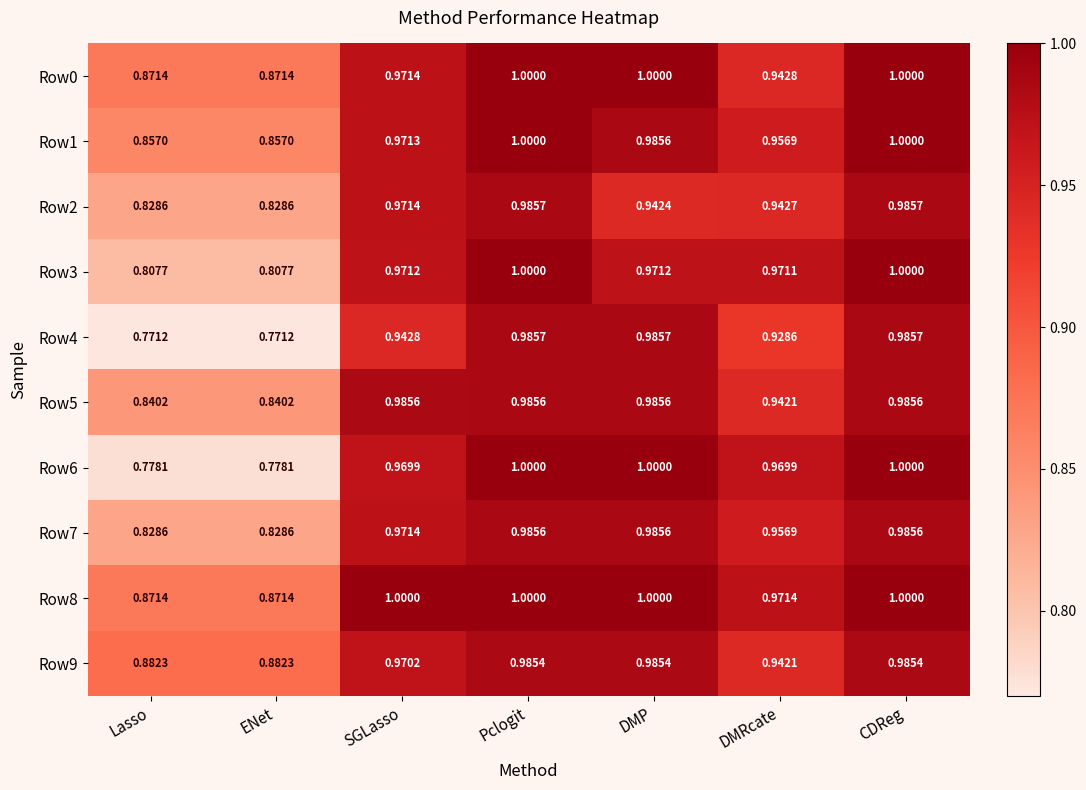

Is the value of Row7 at Pclogit greater than the value of Row9 at ENet?

Yes